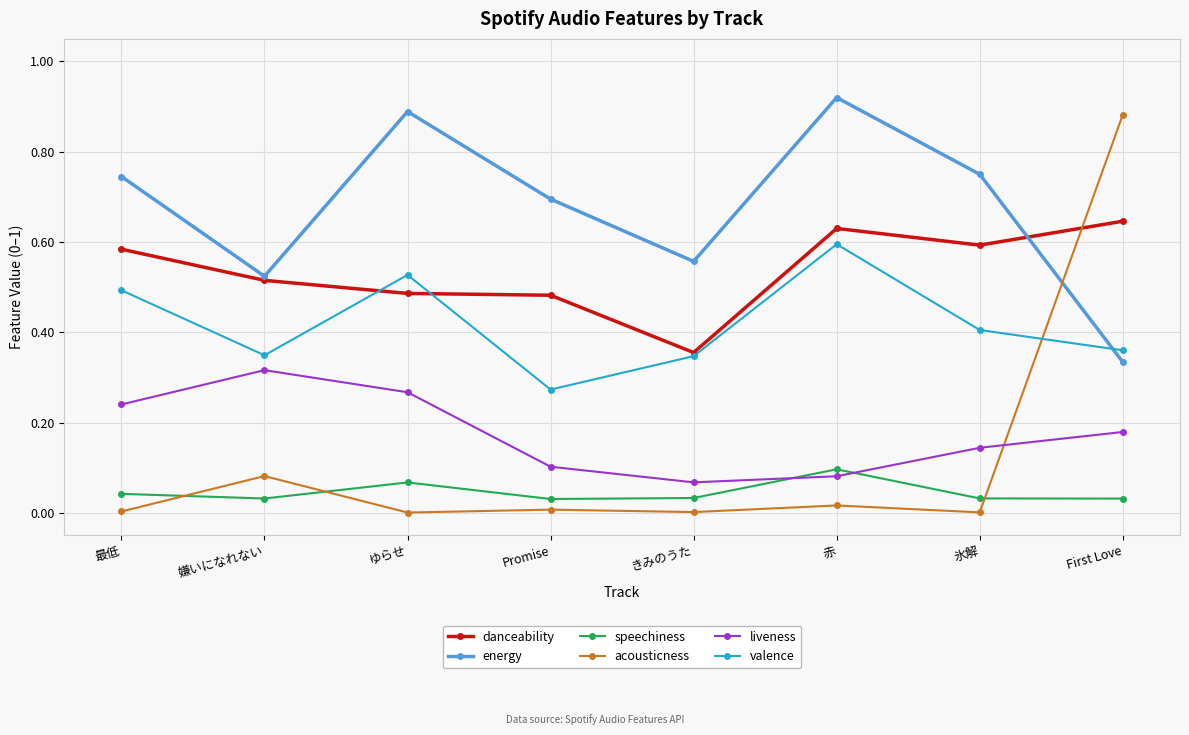

In acousticness, how many points are lower than both neighbors (excluding endpoints)?

3